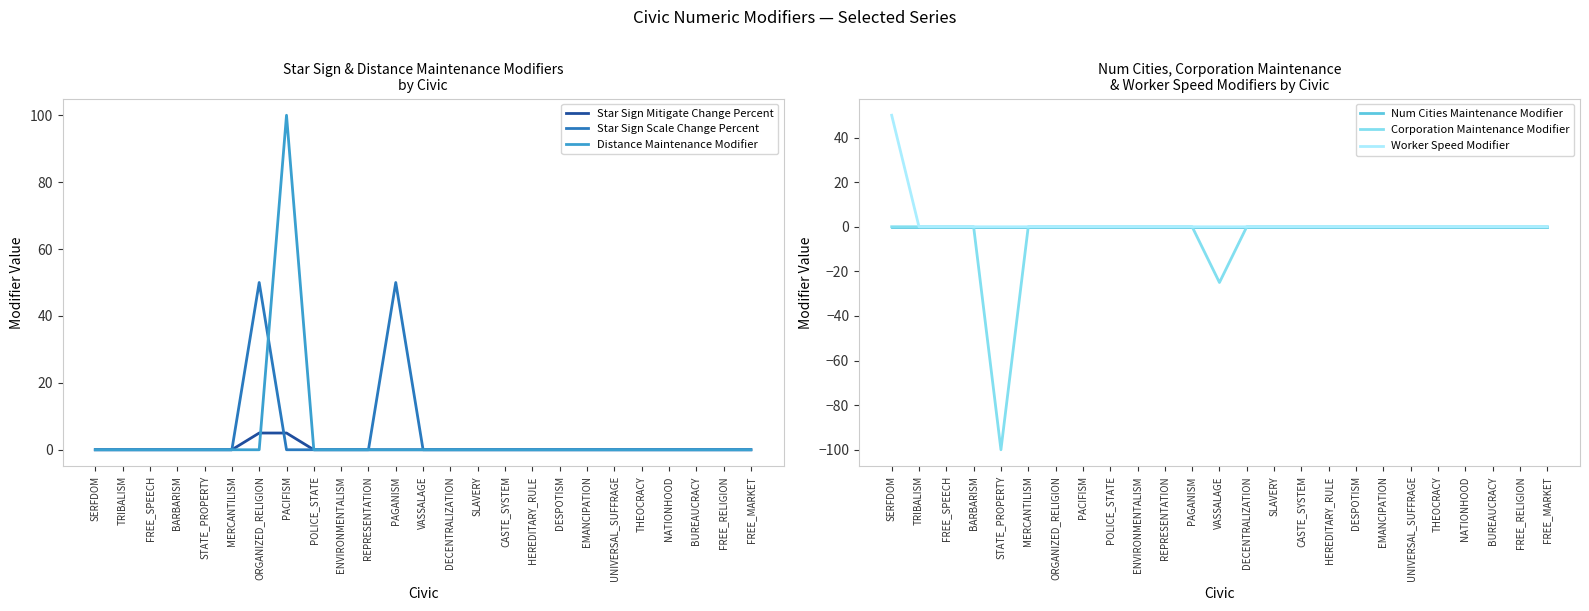

At which category is the sum across all series the highest?

PACIFISM